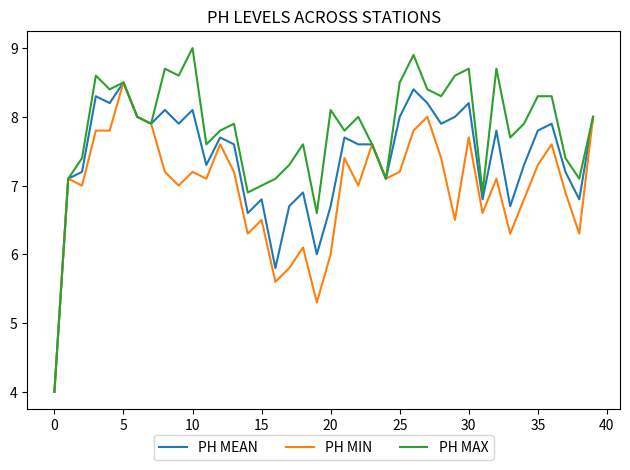

What is the greatest value displayed?

9.0